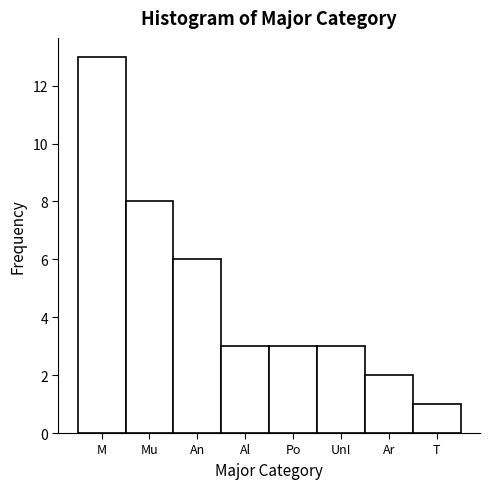

Reading right to left, list all the values displayed in this chart.

1	2	3	3	3	6	8	13